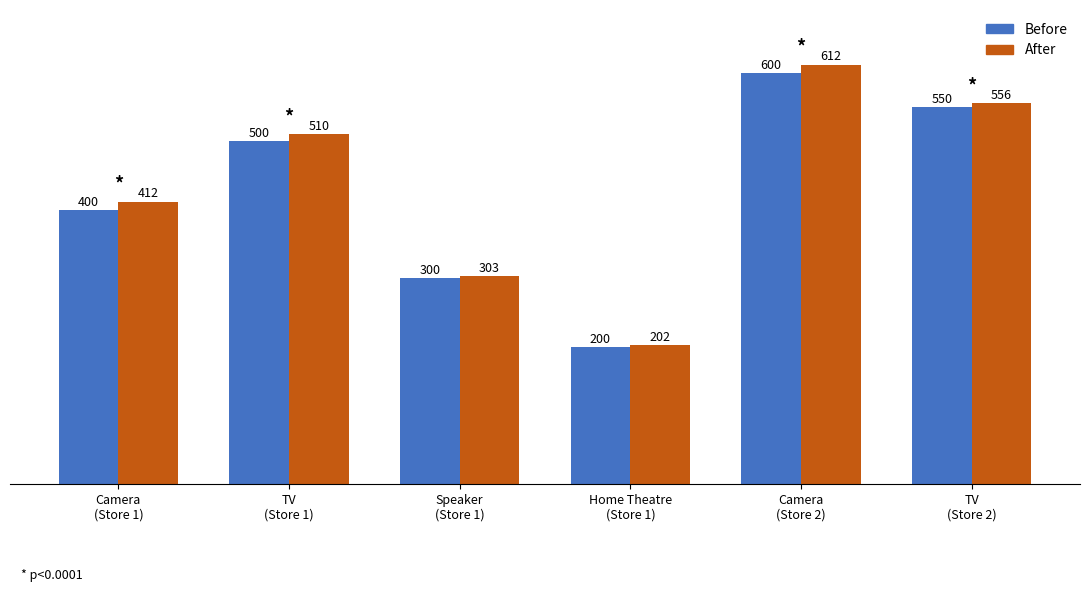

Are the bars grouped side by side (vs. stacked)?

Yes